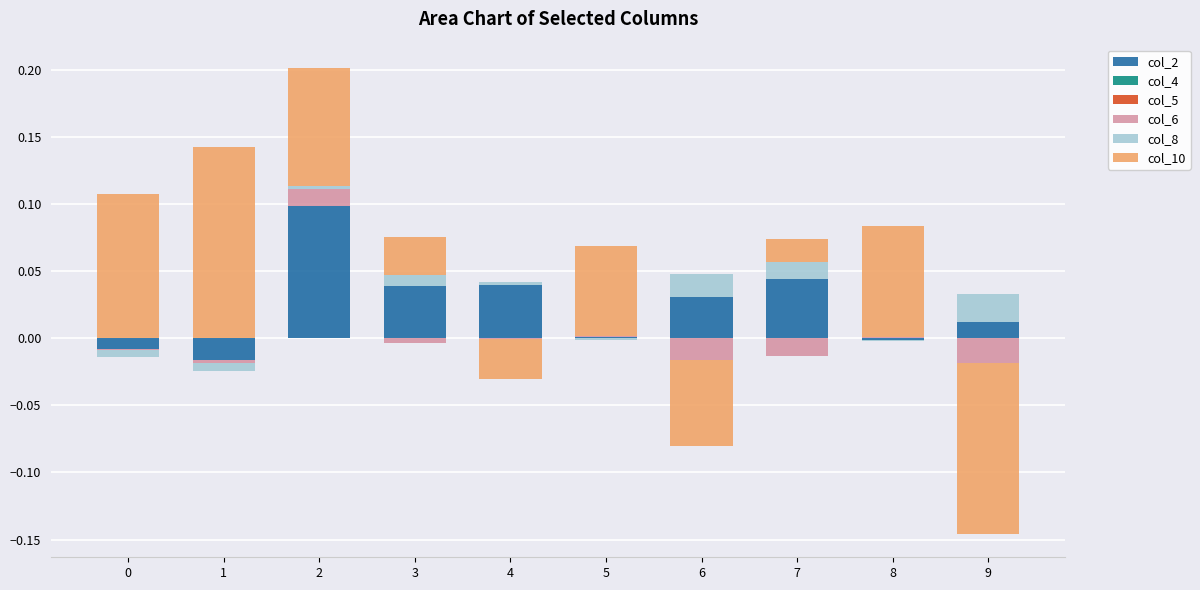

Reading right to left, what are all the values shown in this chart?

col_2: 0.0	0.0	0.0	0.0	0.0	0.0	0.0	0.1	0.0	0.0
col_4: 0.0	0.0	0.0	0.0	0.0	0.0	0.0	0.0	0.0	0.0
col_5: 0.0	0.0	0.0	0.0	0.0	0.0	0.0	0.0	0.0	0.0
col_6: 0.0	0.0	0.0	0.0	0.0	0.0	0.0	0.0	0.0	0.0
col_8: 0.0	0.0	0.0	0.0	0.0	0.0	0.0	0.0	0.0	0.0
col_10: 0.0	0.1	0.0	0.0	0.1	0.0	0.0	0.1	0.1	0.1